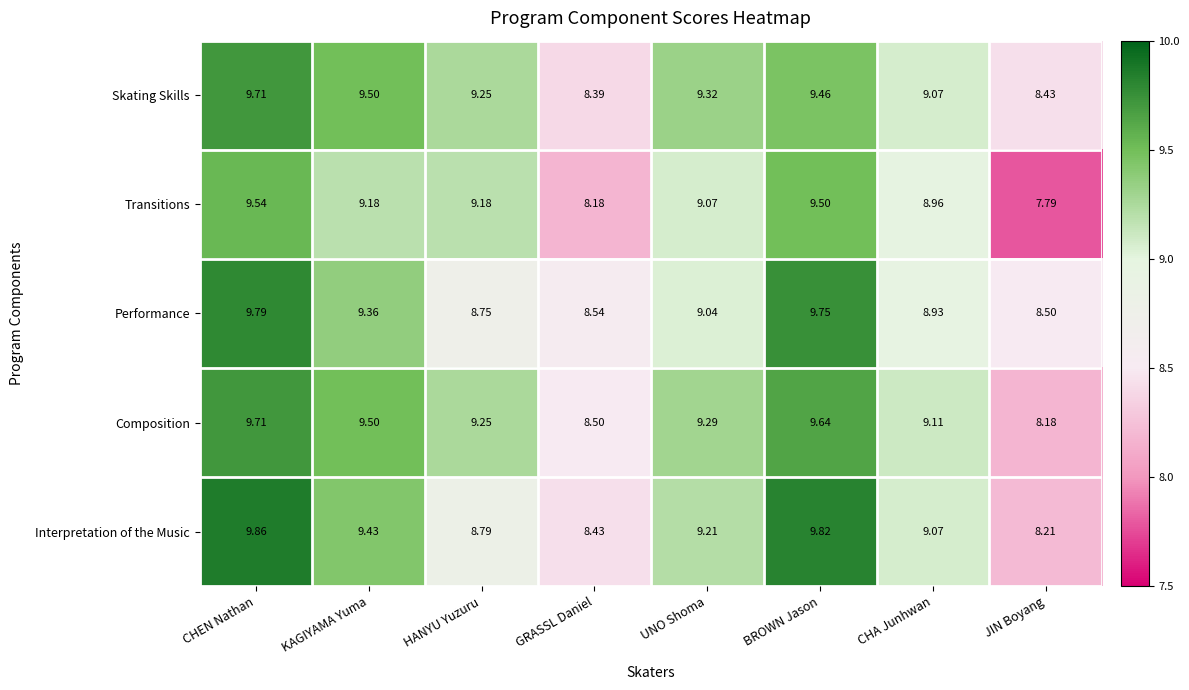

At which label does Skating Skills first exceed 9?

CHEN Nathan